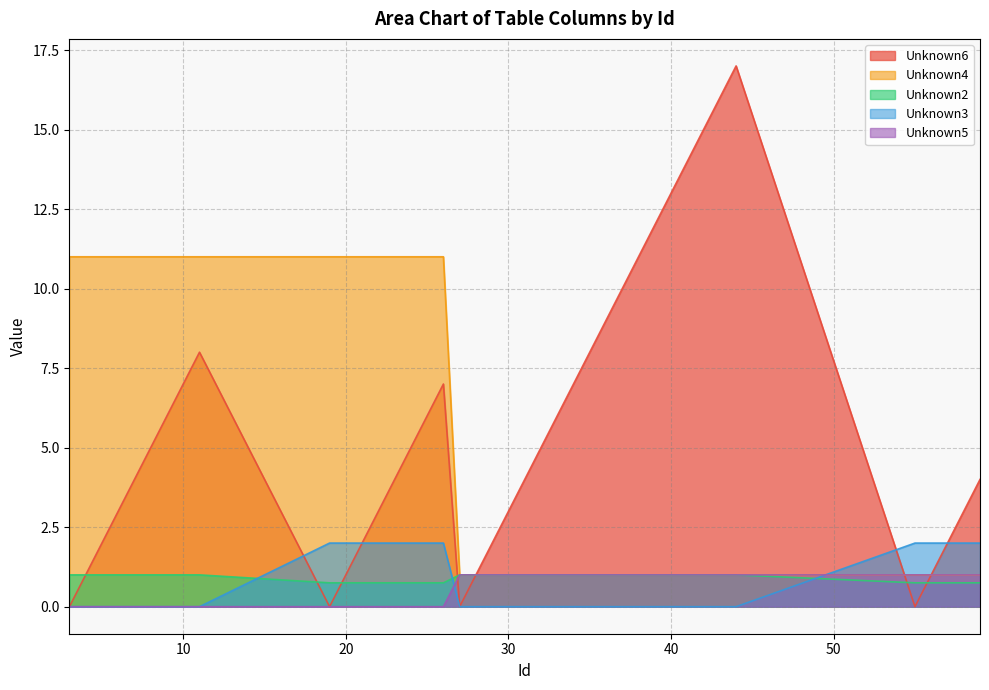

The Unknown3 series shows 1.3 at 27. True or false?

False